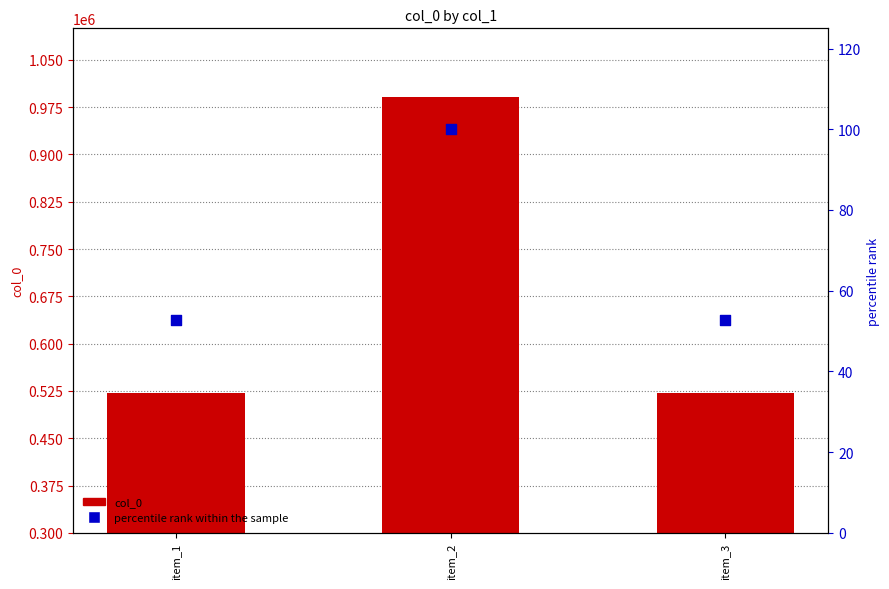

Which series has the largest total across all categories?

col_0